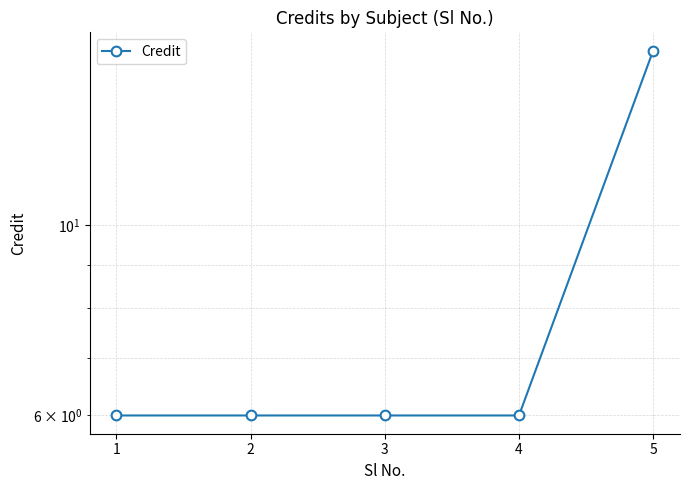

How many lines are shown in the chart?

1